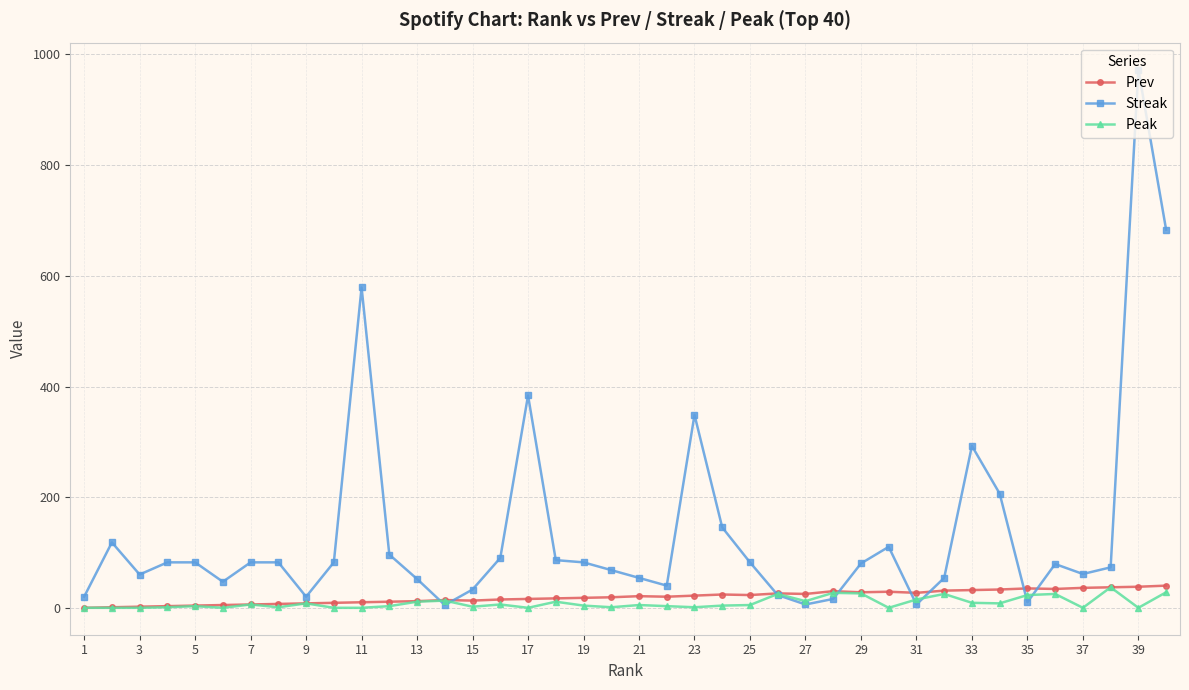

True or false: Streak has more than 2 interior local peaks.

True